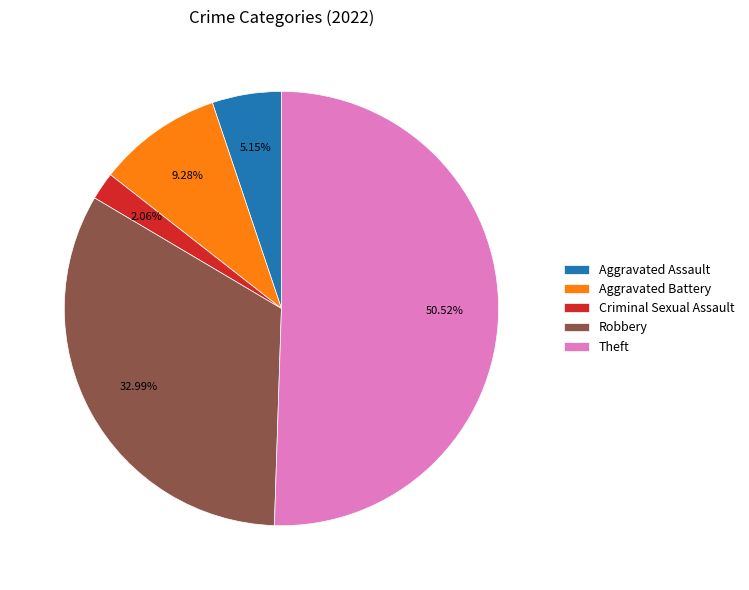

What portion of the pie excludes Criminal Sexual Assault?

97.9%